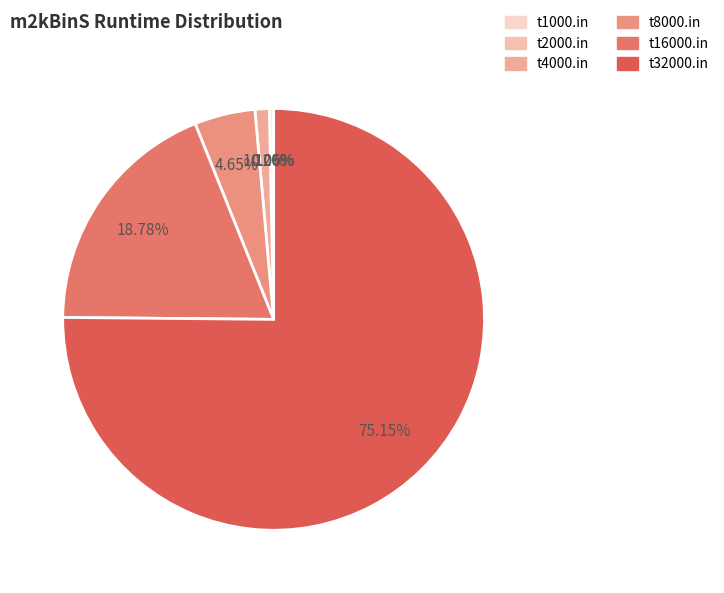

Which category has the smallest portion of the pie?

t1000.in